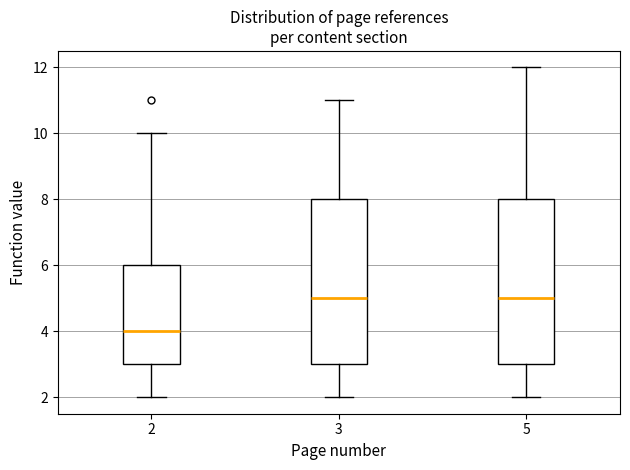

Reading left to right, transcribe this box plot: for each box, give where its median line is, the range the box spans, and where its two whiskers end, as read against the y-axis. The values are not printed on the chart, so give them approximately, as read against the axis.

2: median 4, box 3 to 6, whiskers 2 to 10
3: median 5, box 3 to 8, whiskers 2 to 11
5: median 5, box 3 to 8, whiskers 2 to 12